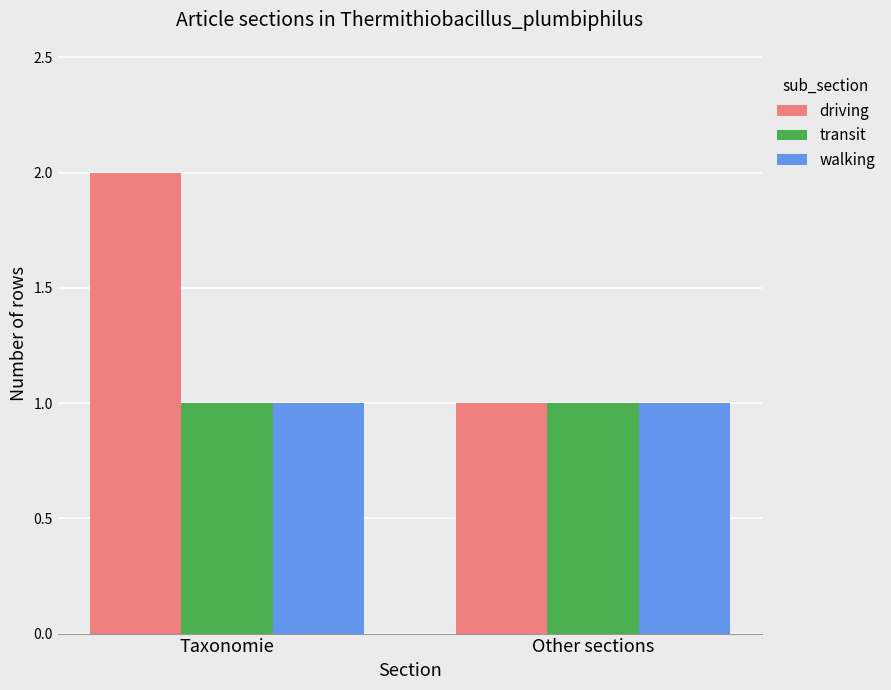

The value of walking at Taxonomie is 1. True or false?

True